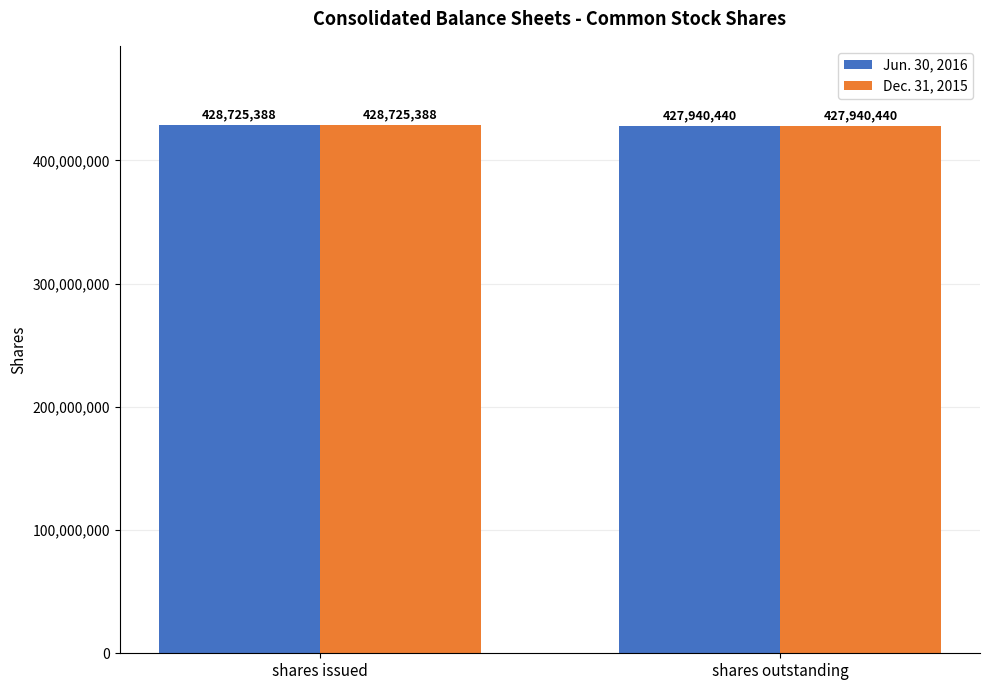

The Jun. 30, 2016 series shows 427940440 at shares outstanding. True or false?

True